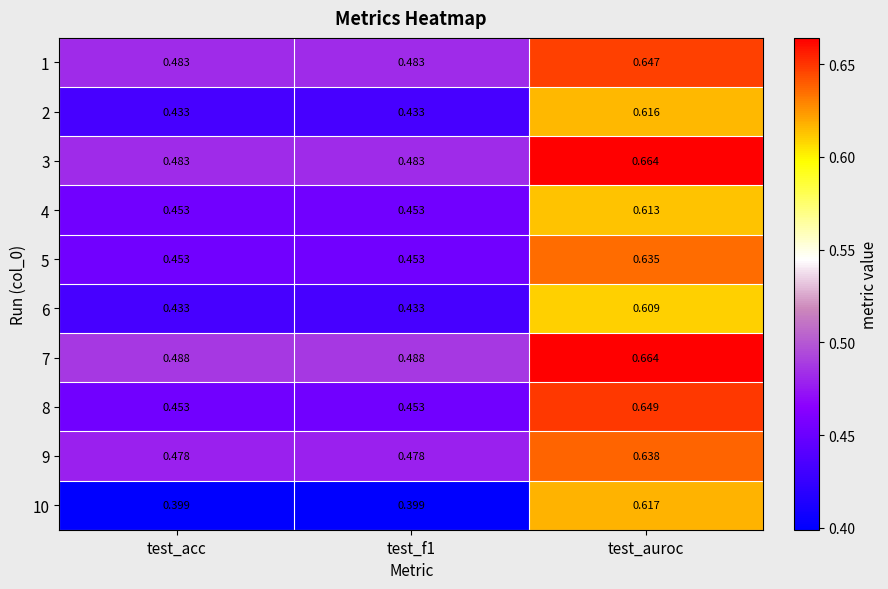

At which category is the sum across all series the highest?

test_auroc